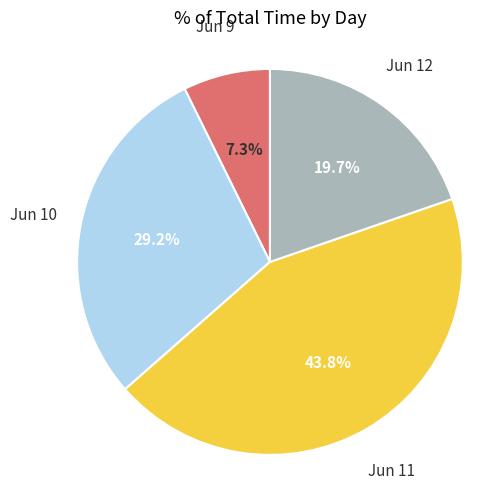

Which category has the smallest portion of the pie?

Jun 9